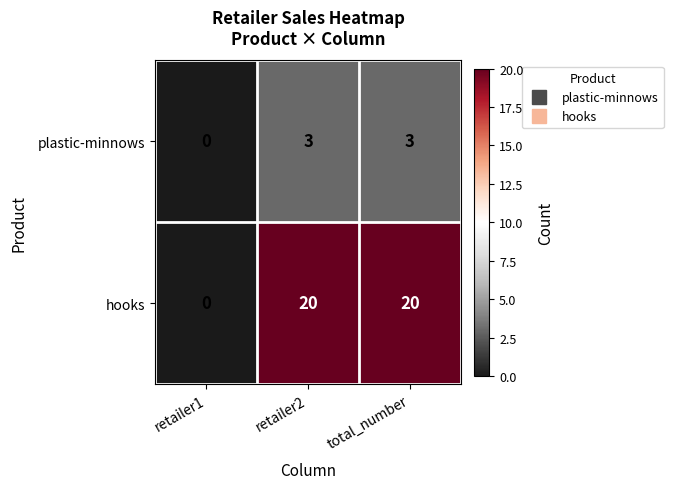

At which label is plastic-minnows closest to 1?

retailer1